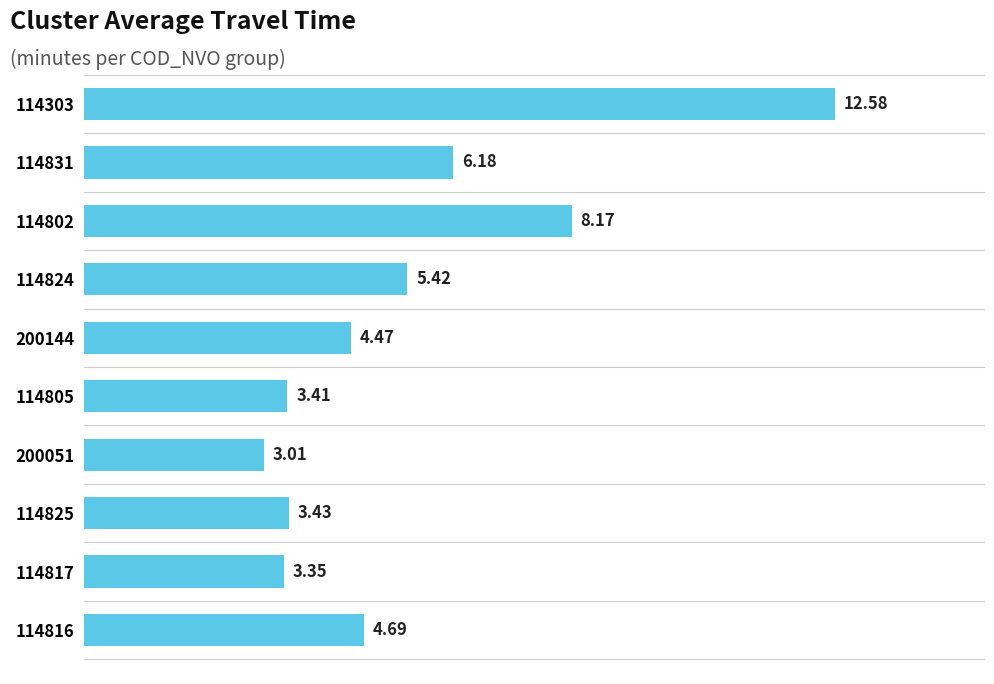

List the labels in order of value, smallest first.

200051, 114817, 114805, 114825, 200144, 114816, 114824, 114831, 114802, 114303